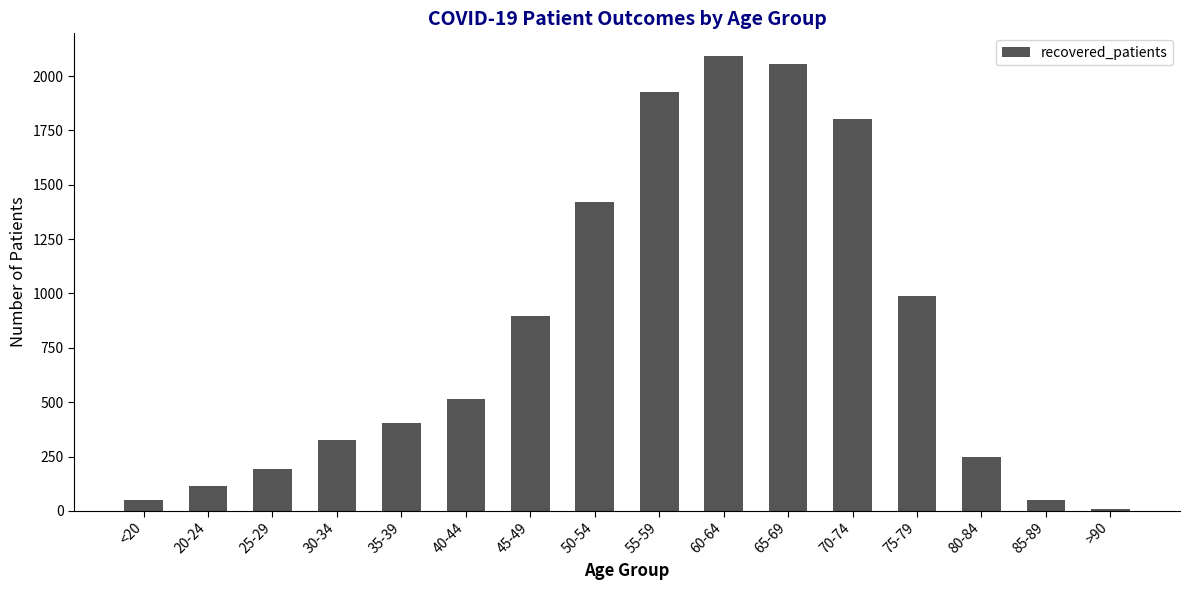

What position from the right is 25-29?

14